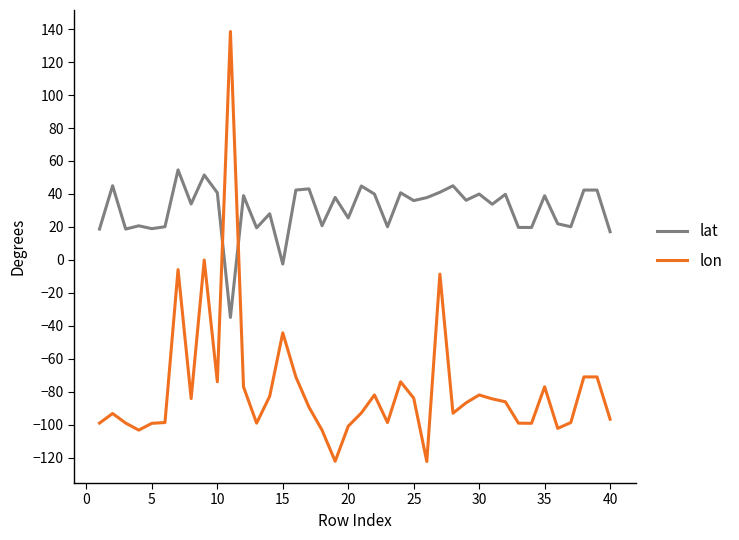

How many intersections are there between lat and lon?

2